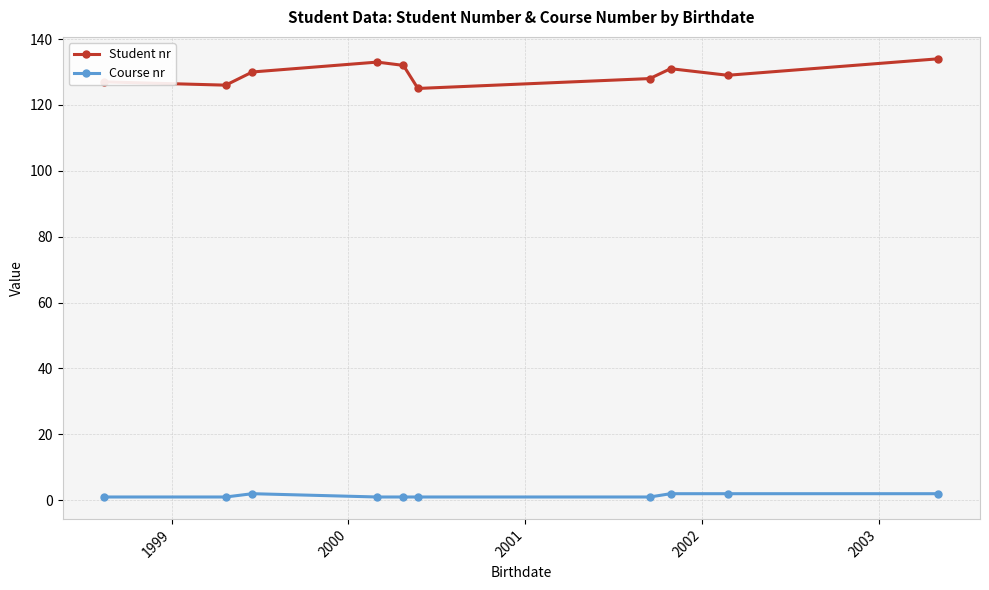

What is the difference between the maximum and minimum values in the Course nr series?

1